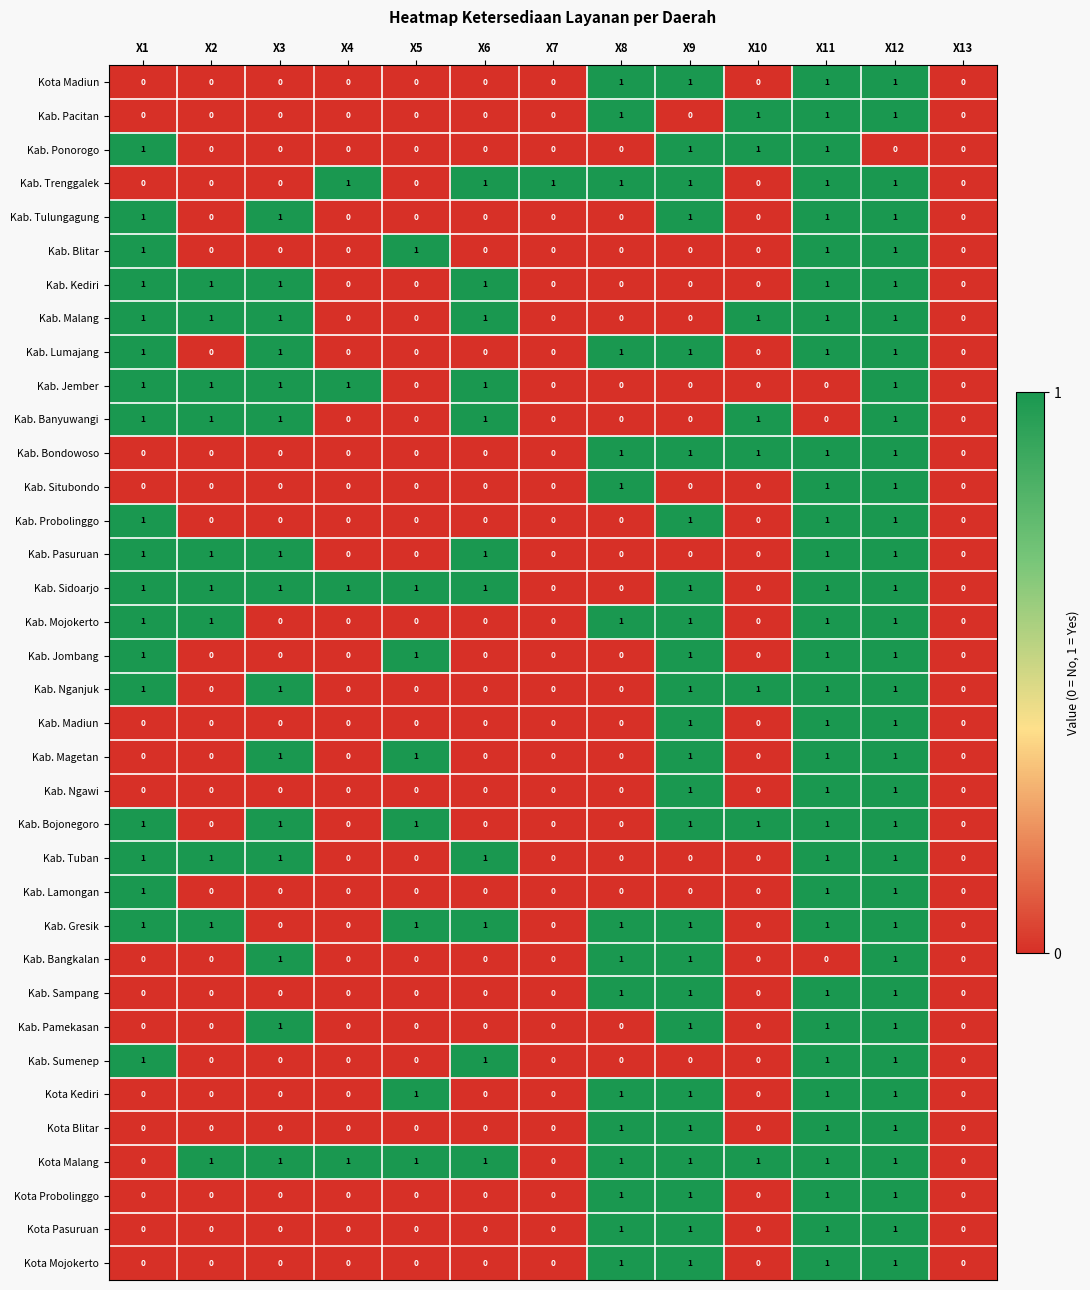

What is the total value across all series at X2?

10